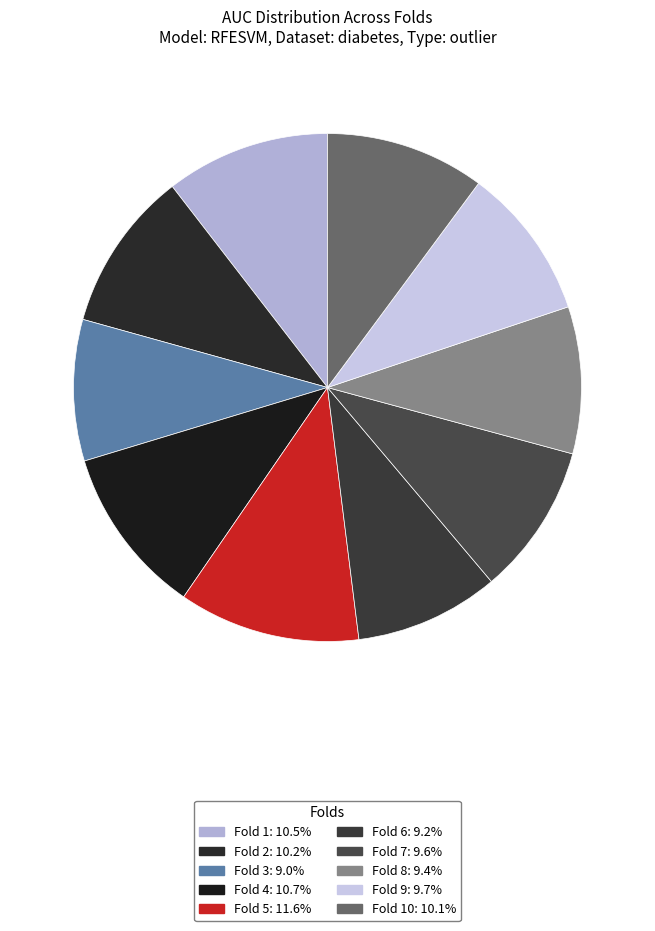

Which category has the biggest portion of the pie?

Fold 5